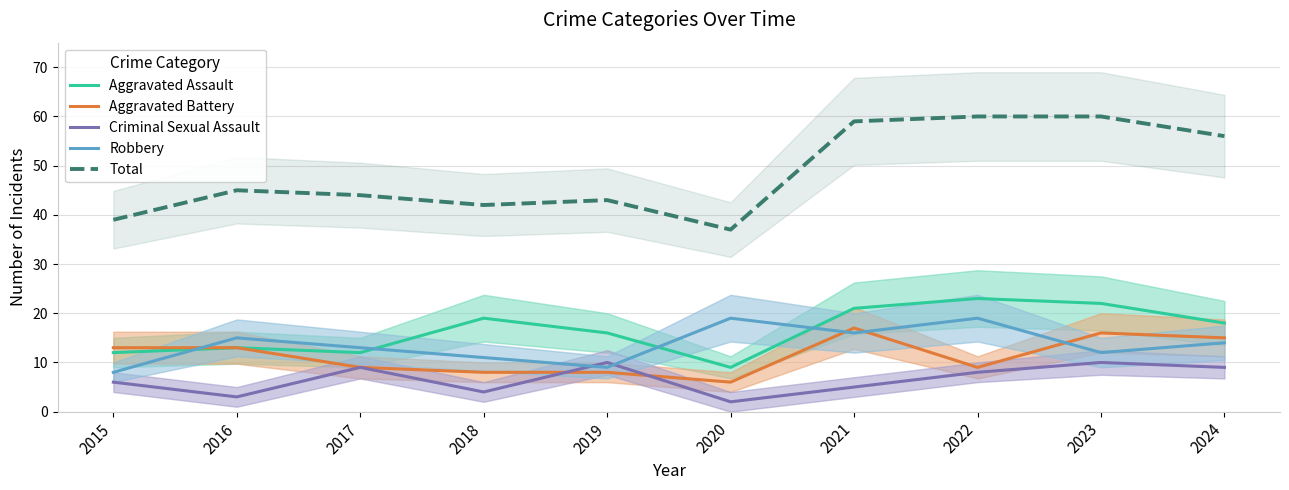

At which category does Aggravated Assault reach its first local peak?

2016